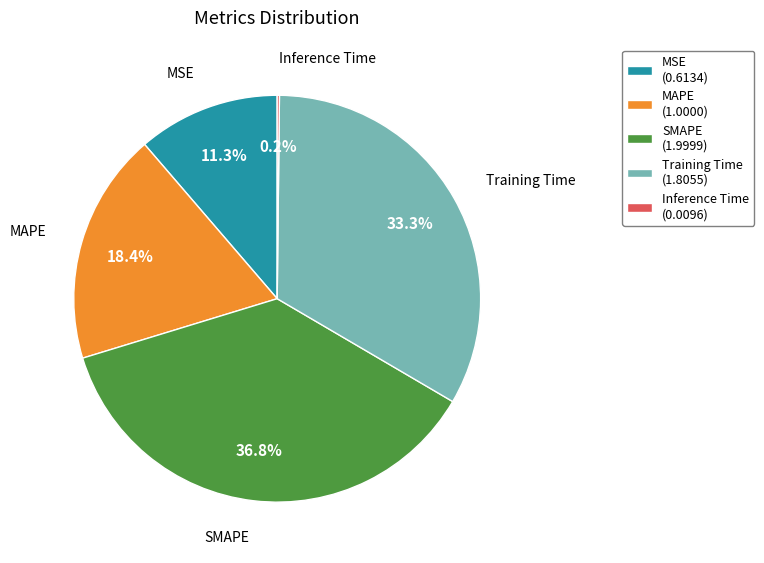

Approximately how many times larger is the value at MSE compared to Training Time?

0.3